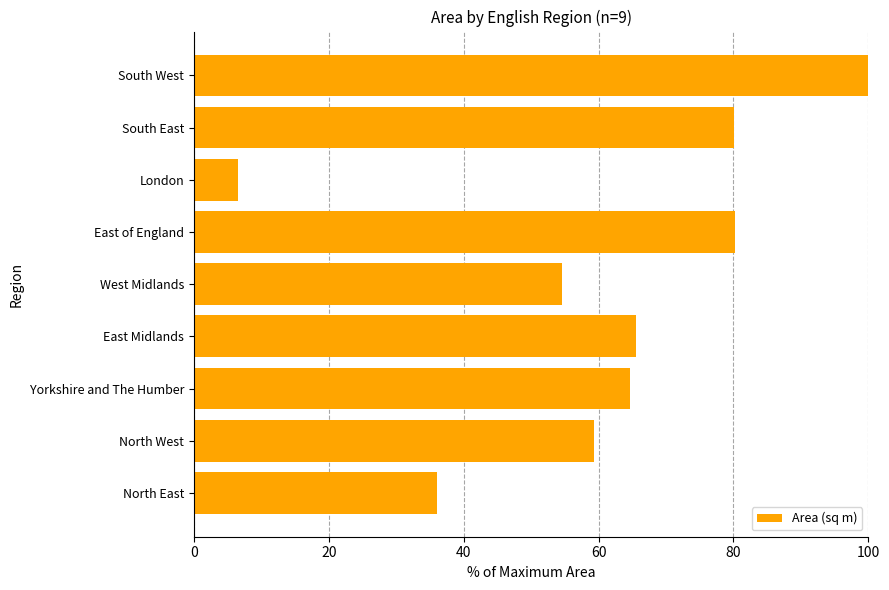

True or false: the data shows 94.9 at Yorkshire and The Humber.

False